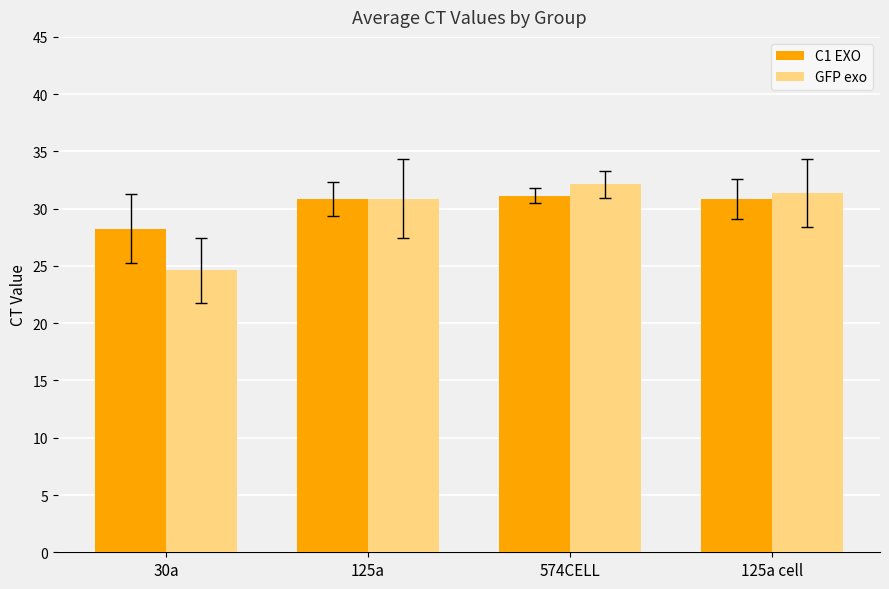

Which series has the largest range (max minus min)?

GFP exo